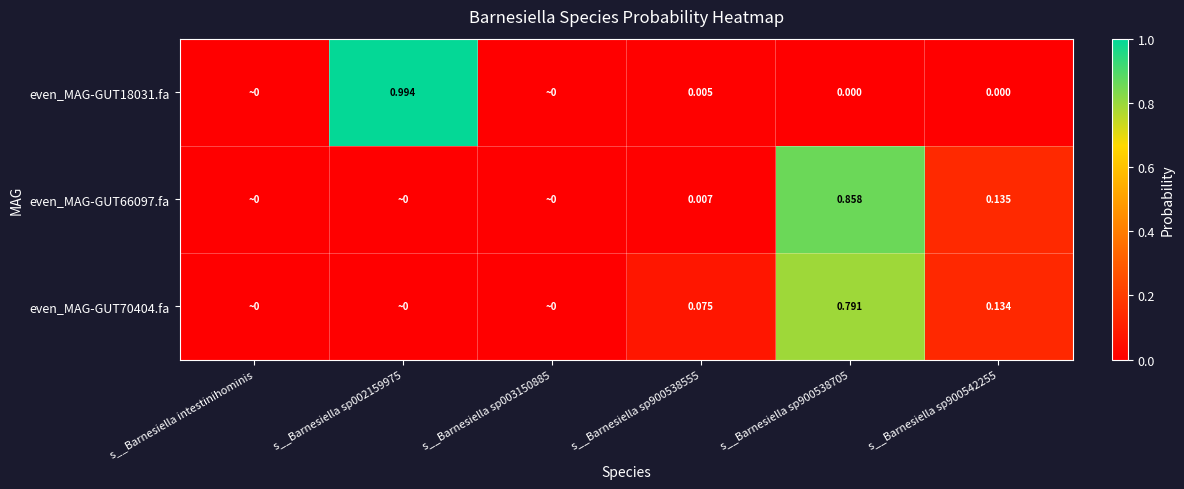

At s__Barnesiella sp900542255, list the series in order from largest to smallest.

even_MAG-GUT66097.fa, even_MAG-GUT70404.fa, even_MAG-GUT18031.fa